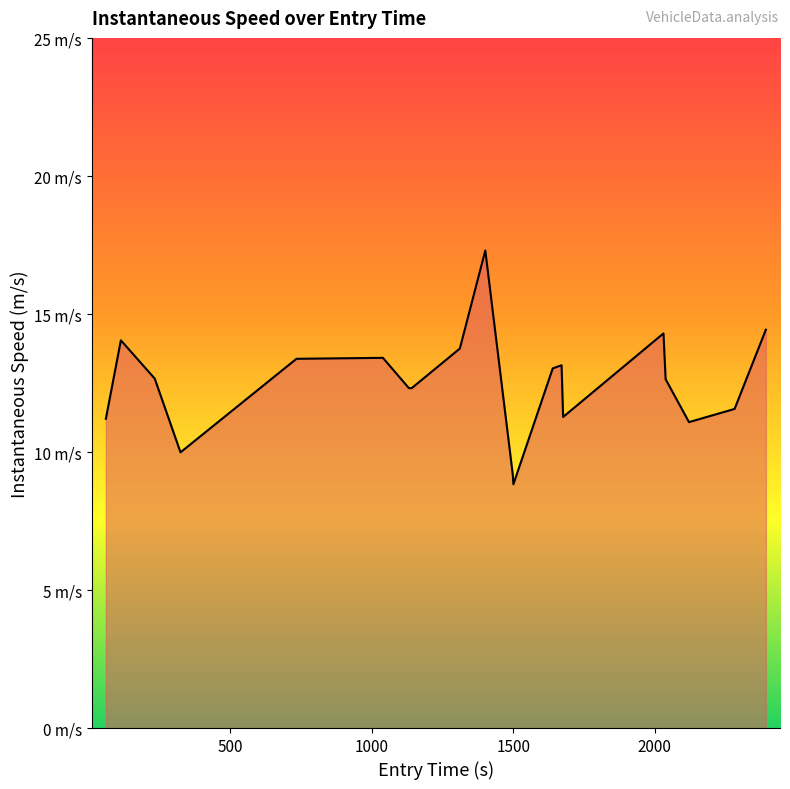

Does the chart have visible grid lines?

No